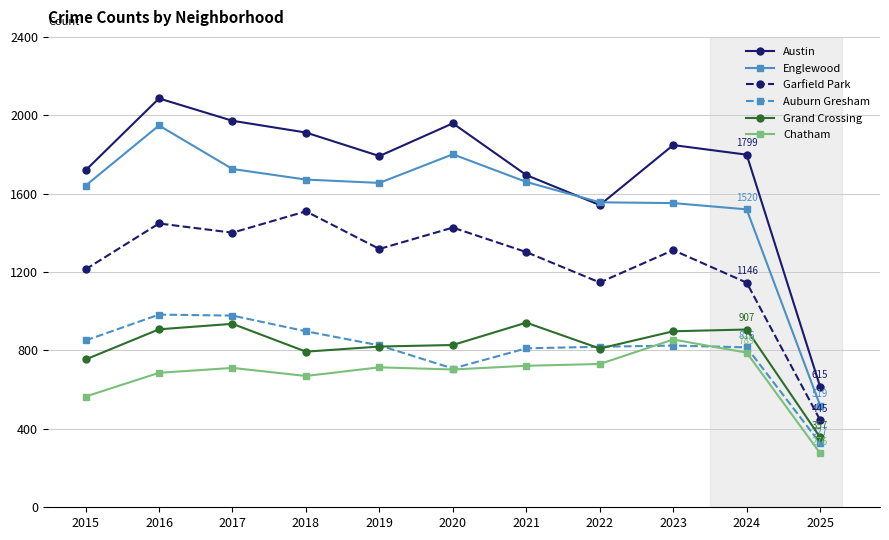

True or false: Grand Crossing and Austin cross at least once.

False